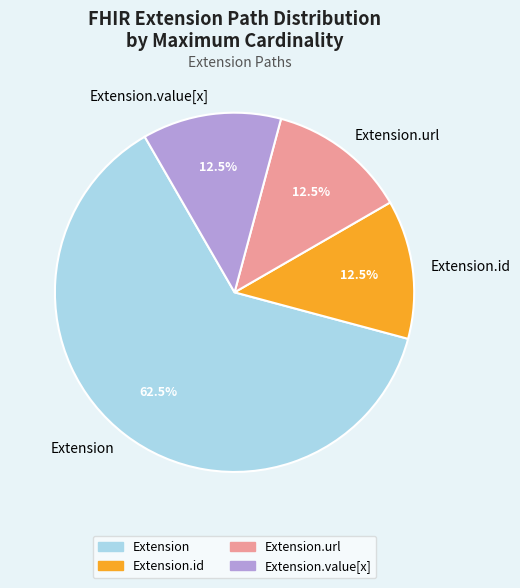

Is it true that Extension.url is 99% of the pie?

False